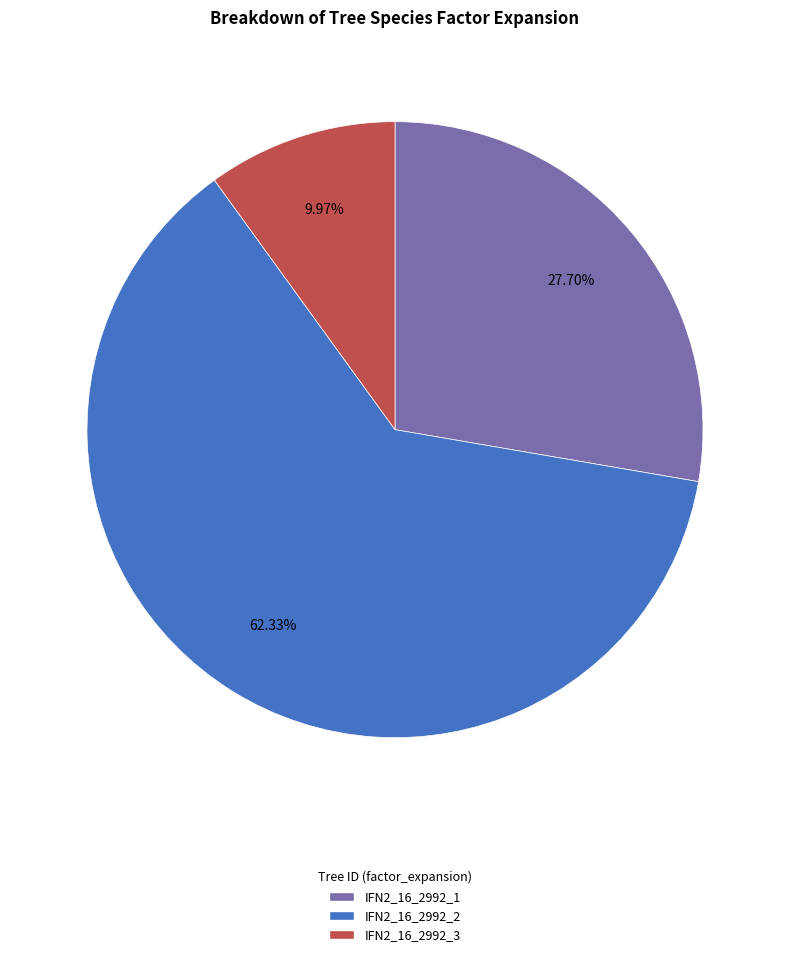

To the nearest percent, what percentage of the pie is IFN2_16_2992_3?

10%